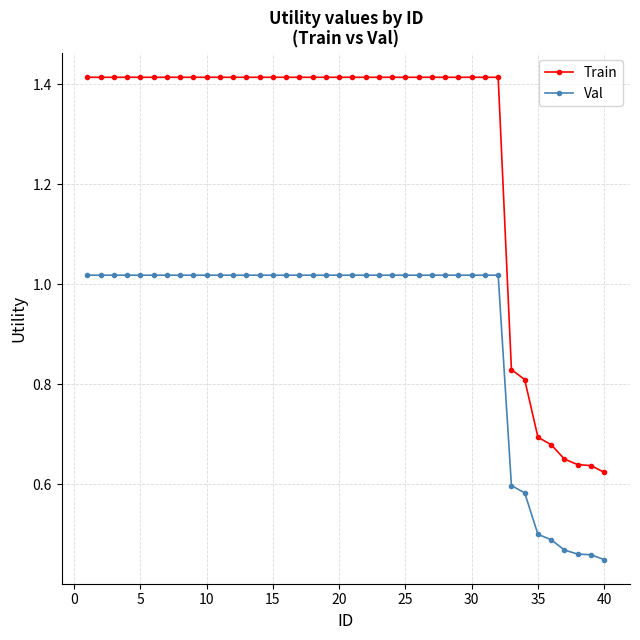

What is the average value of the Val series?

0.9